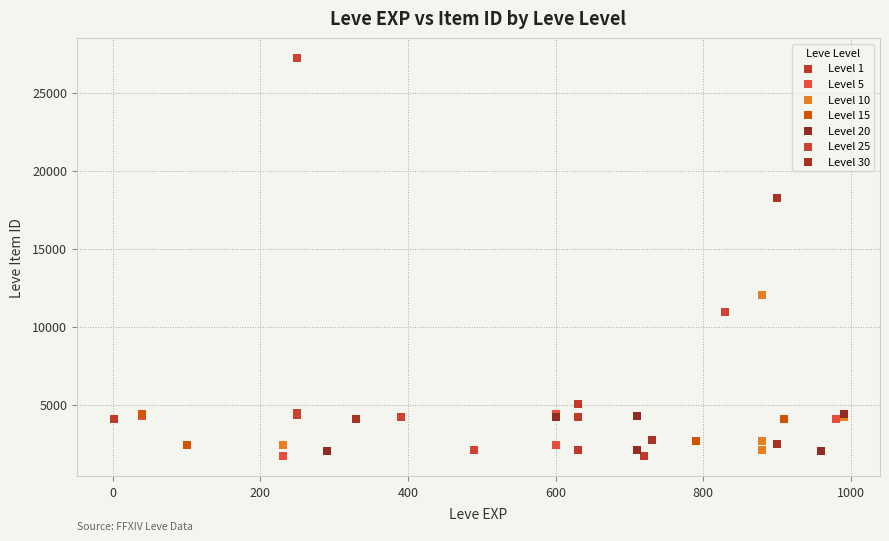

Which series contains the highest Y value?

Level 25